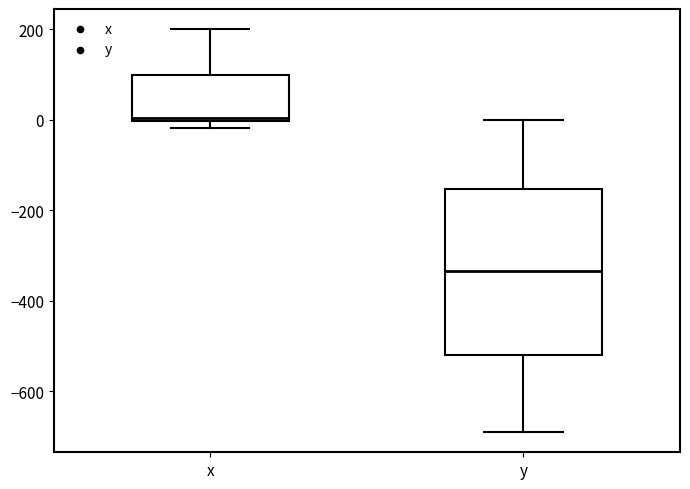

Reading left to right, read every box against the y-axis: the position of its median line, the range the box covers, and the ends of its whiskers. The values are not printed on the chart, so give them approximately, as read against the axis.

x: median 0 (just above the box's lower edge), box 0 to 100, whiskers -20 to 200
y: median -340, box -520 to -160, whiskers -700 to 0